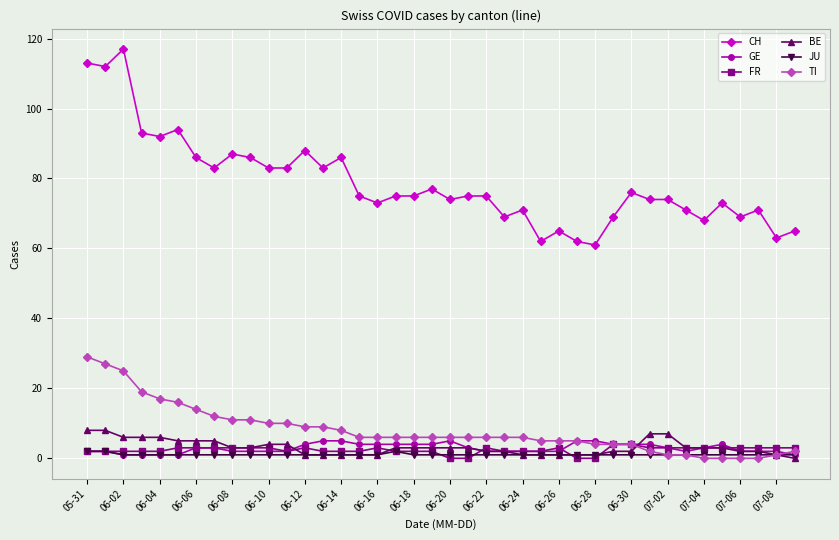

True or false: CH and JU cross at least once.

False